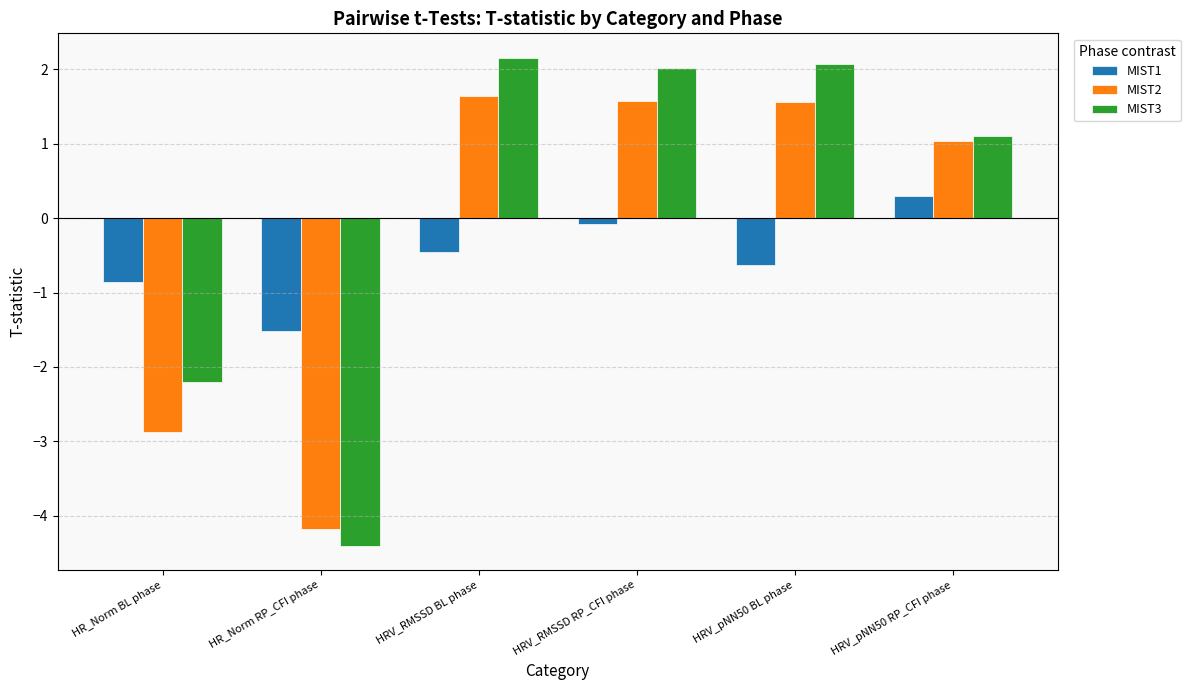

What is the sum of the MIST1 values at HRV_RMSSD RP_CFI phase and HR_Norm BL phase?

-0.9